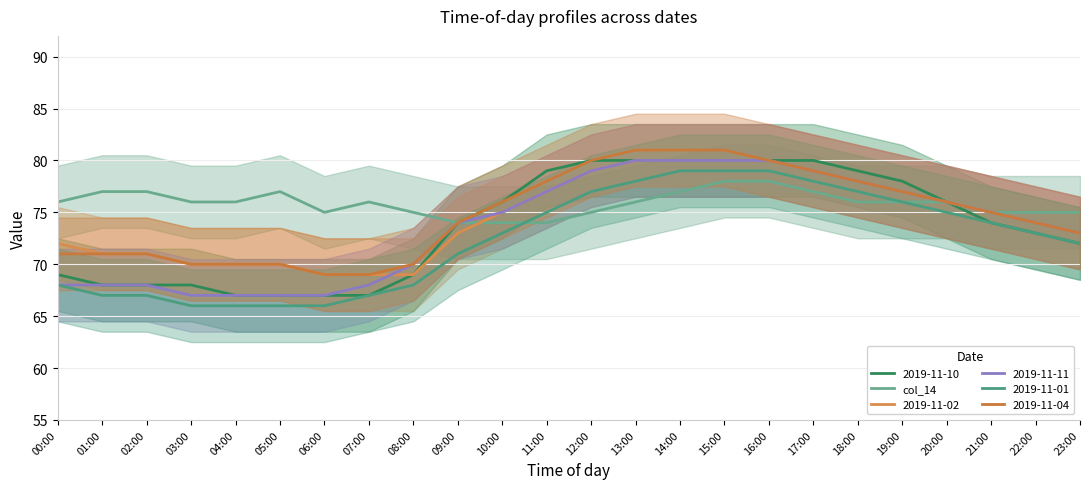

What is the smallest value displayed?

74